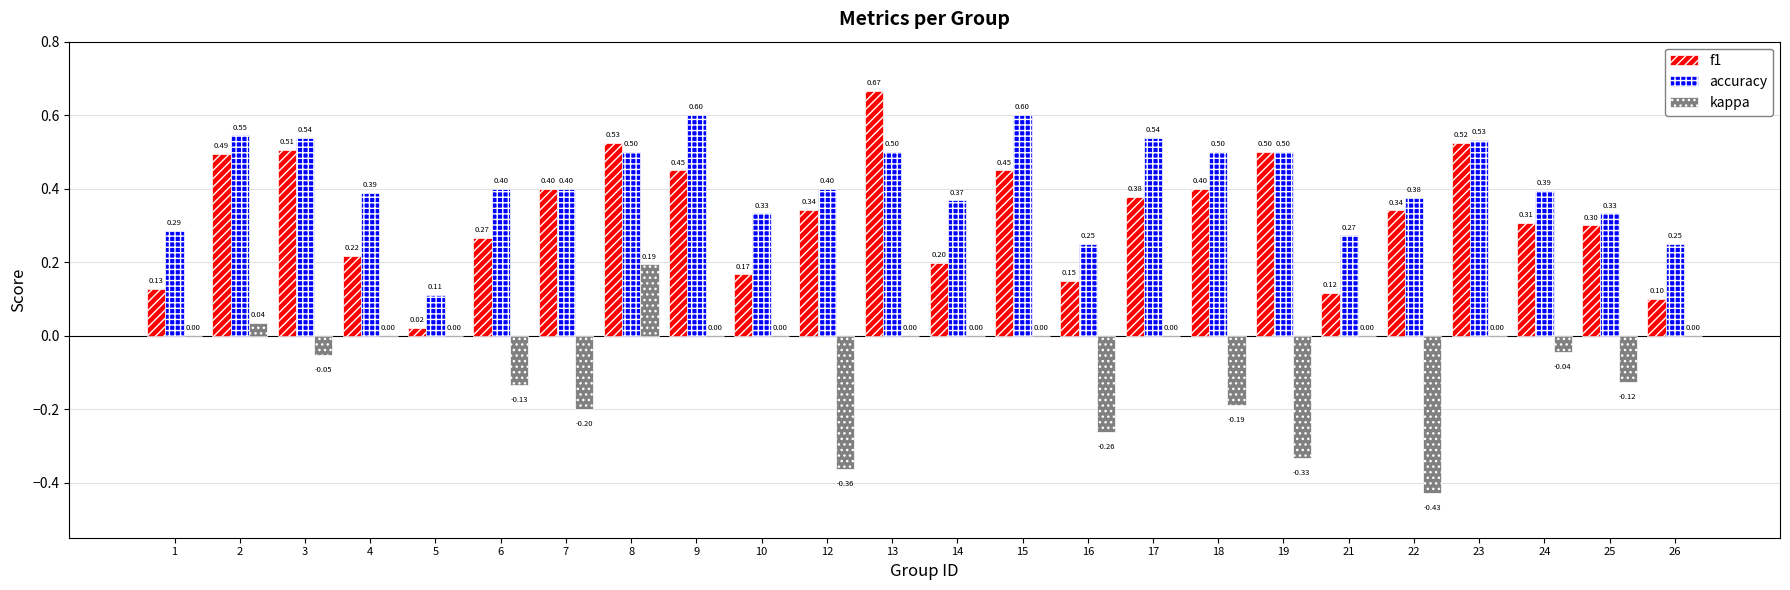

True or false: kappa has a value of 0.0 at 23.

True